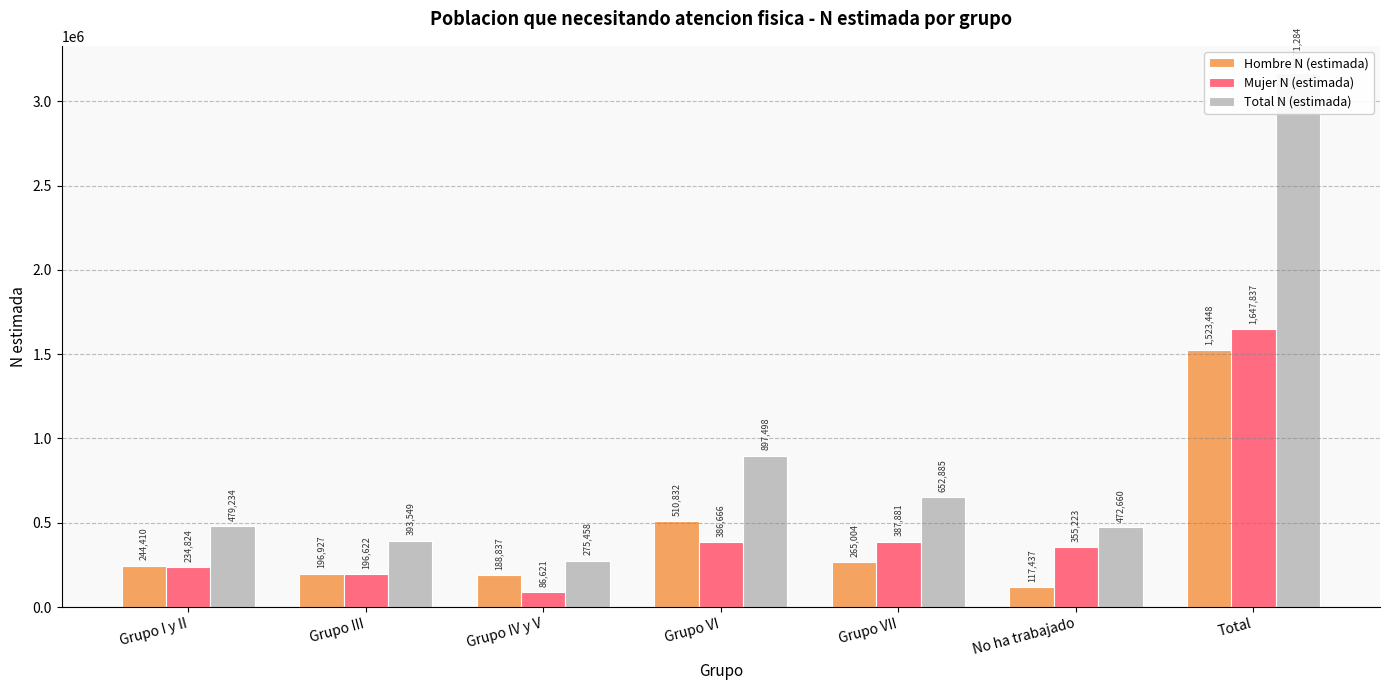

At Total, list the series in order from smallest to largest.

Hombre N (estimada), Mujer N (estimada), Total N (estimada)